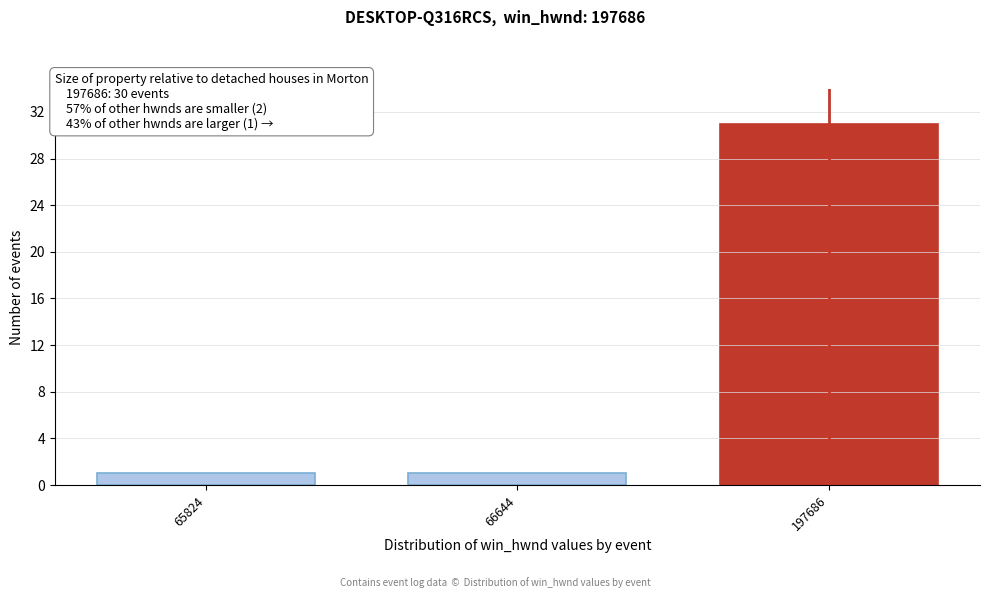

Reading right to left, extract all data points from this chart.

31	1	1